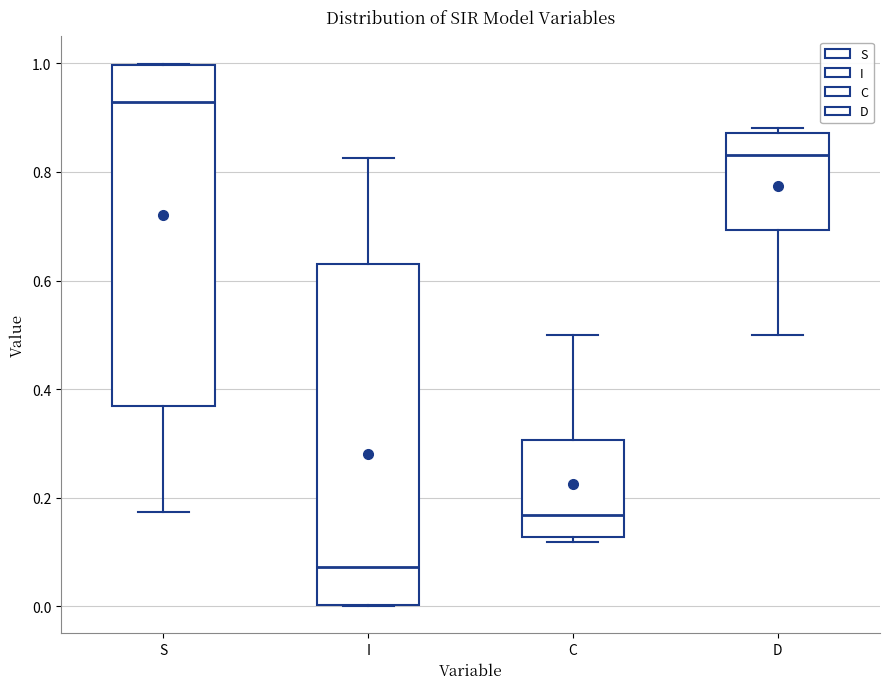

Which box has the highest median line?

S